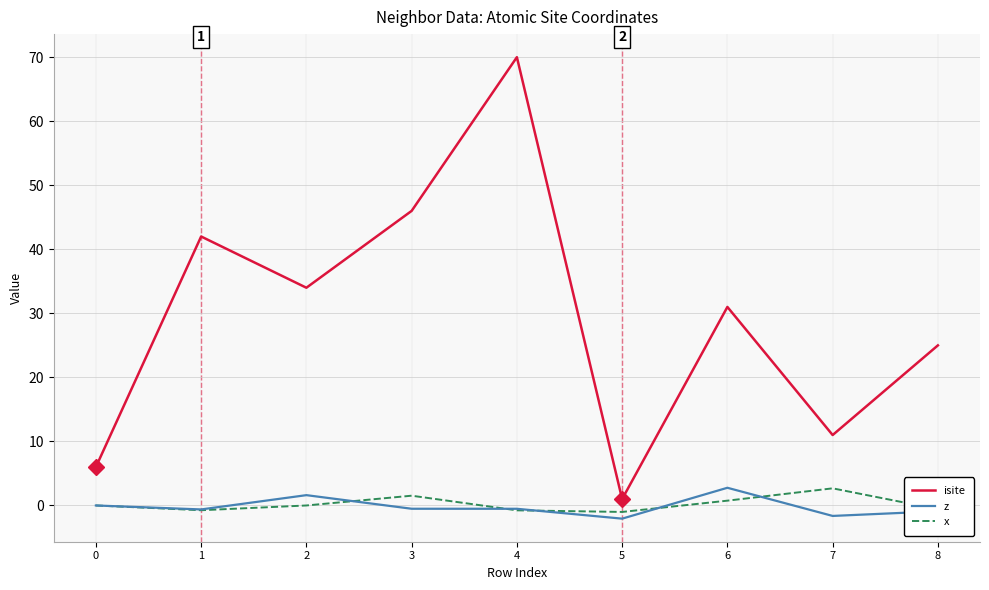

Between 5 and 8, which series saw the biggest shift?

isite